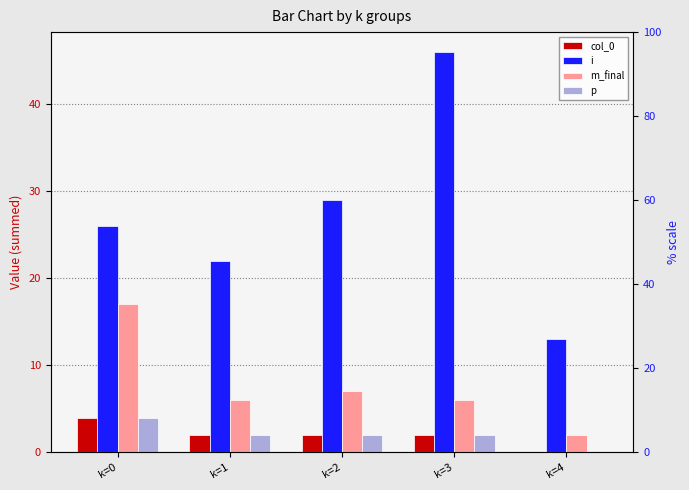

True or false: i has a value of 38 at k=0.

False